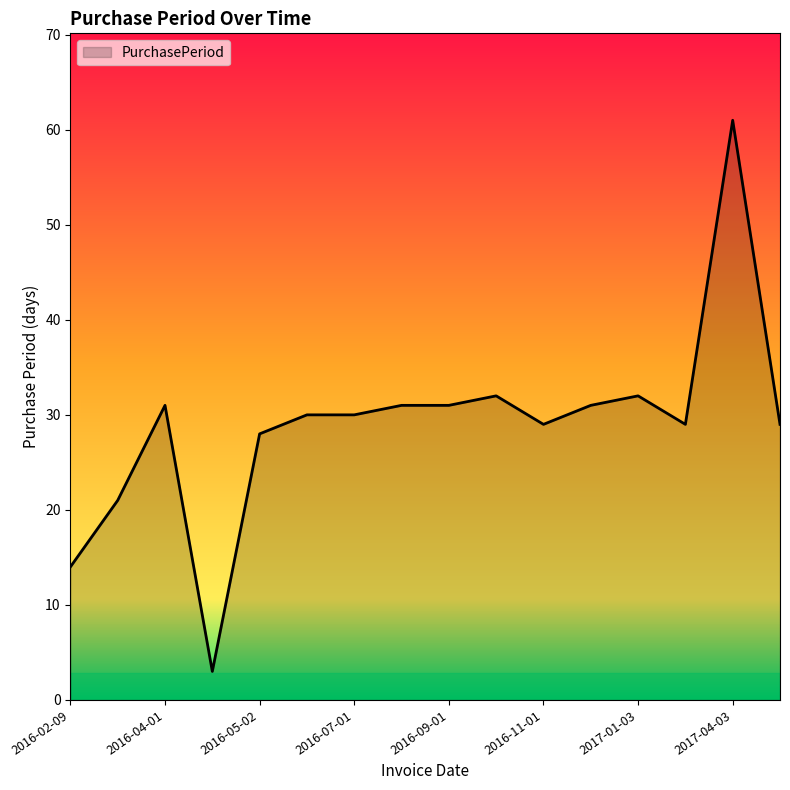

What is the smallest value displayed?

3